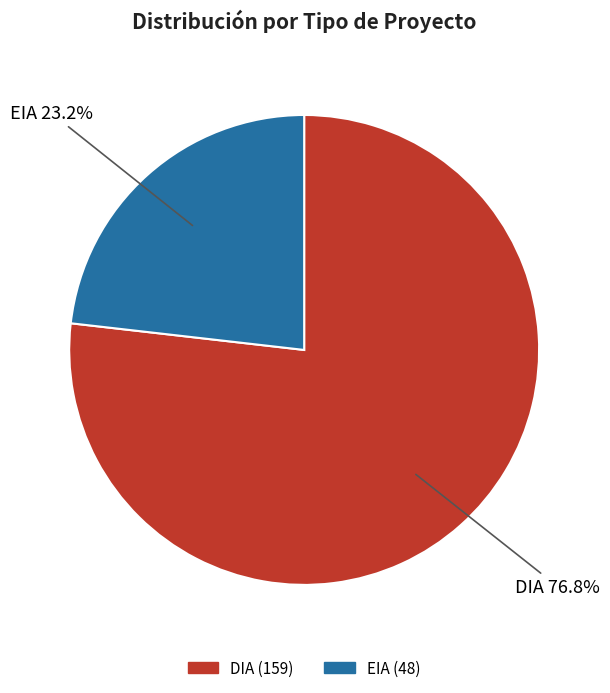

Which slice is the largest?

DIA